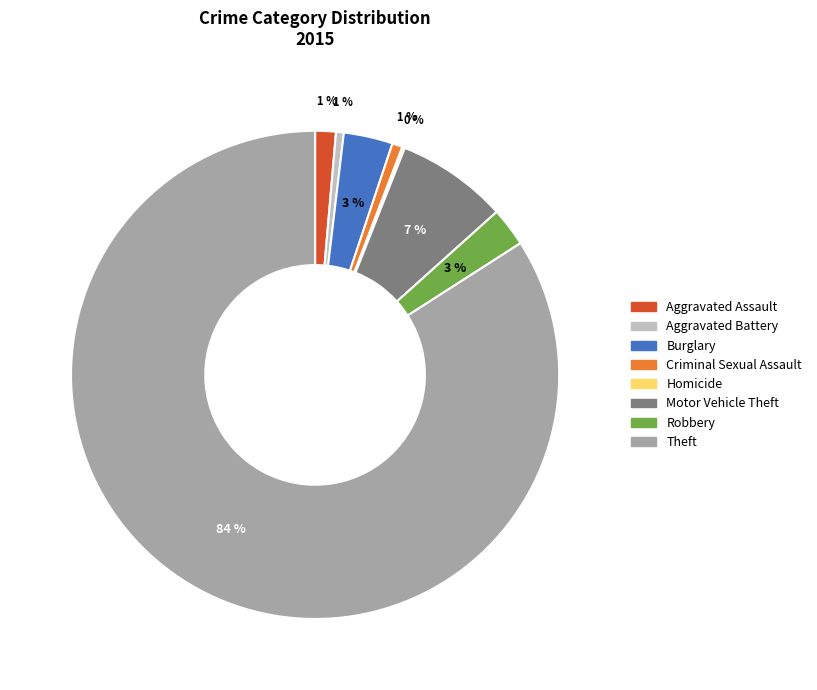

To the nearest percent, what is the difference between the largest and smallest slice percentages?

84%